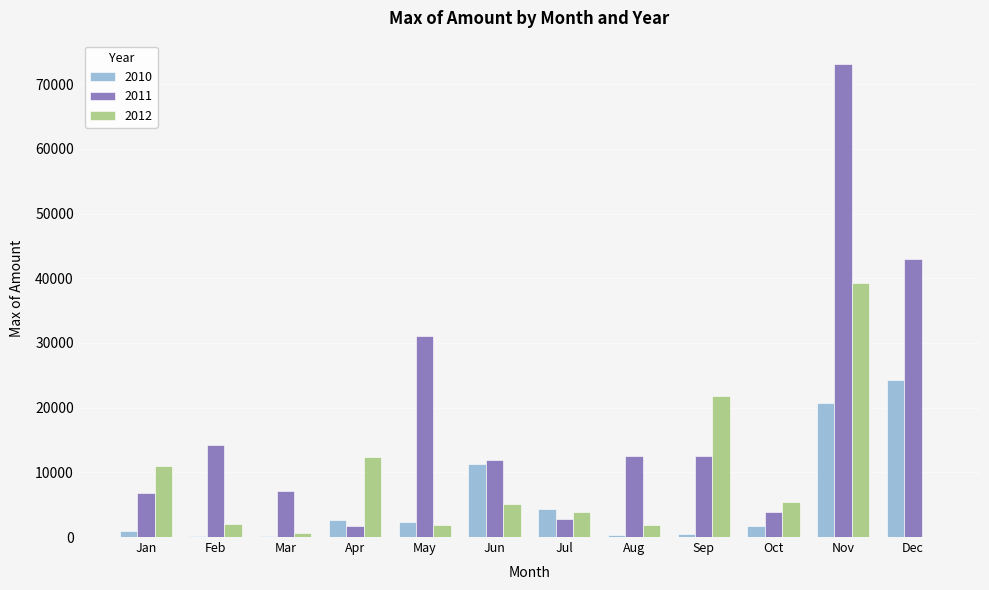

How many groups of bars are there?

12